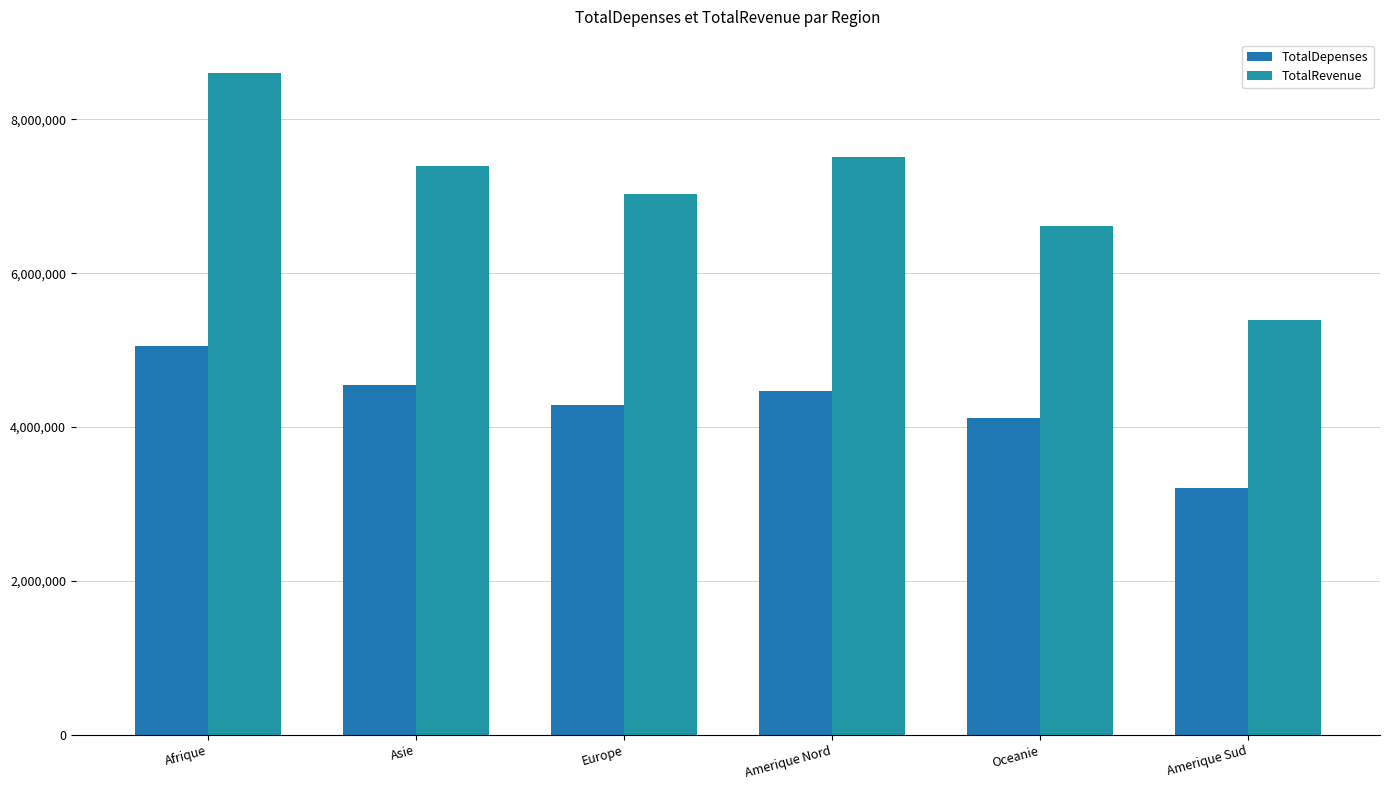

What is the difference between the highest and lowest values at Oceanie?

2498033.2